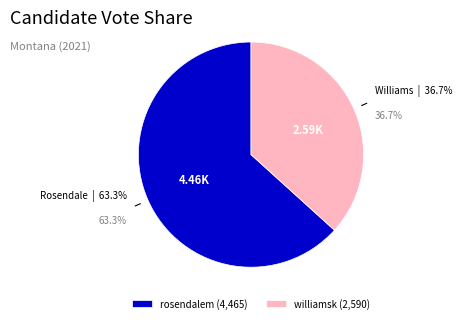

Which has a higher value, rosendalem or williamsk?

rosendalem